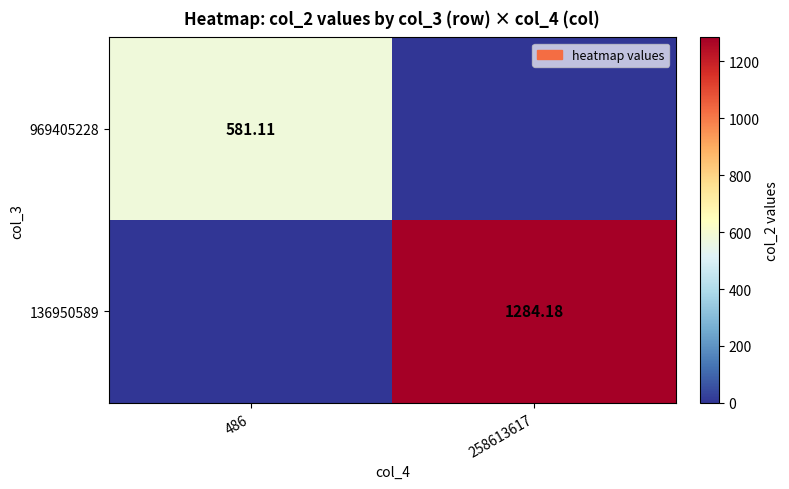

At which category is the sum across all series the highest?

258613617